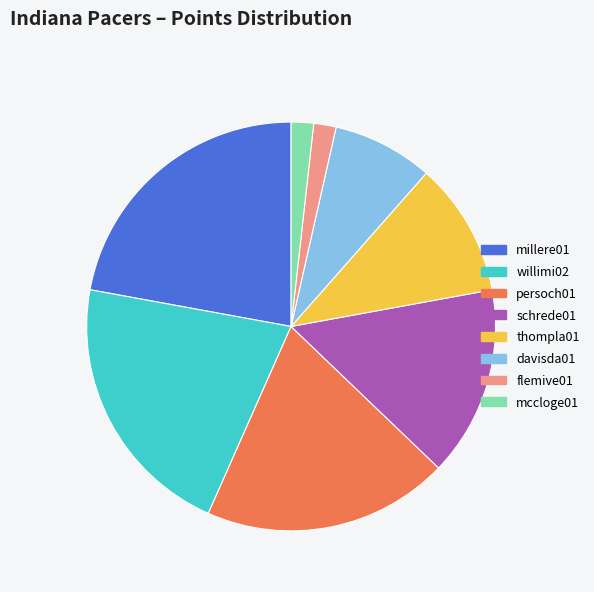

Is it true that willimi02 is 35% of the pie?

False